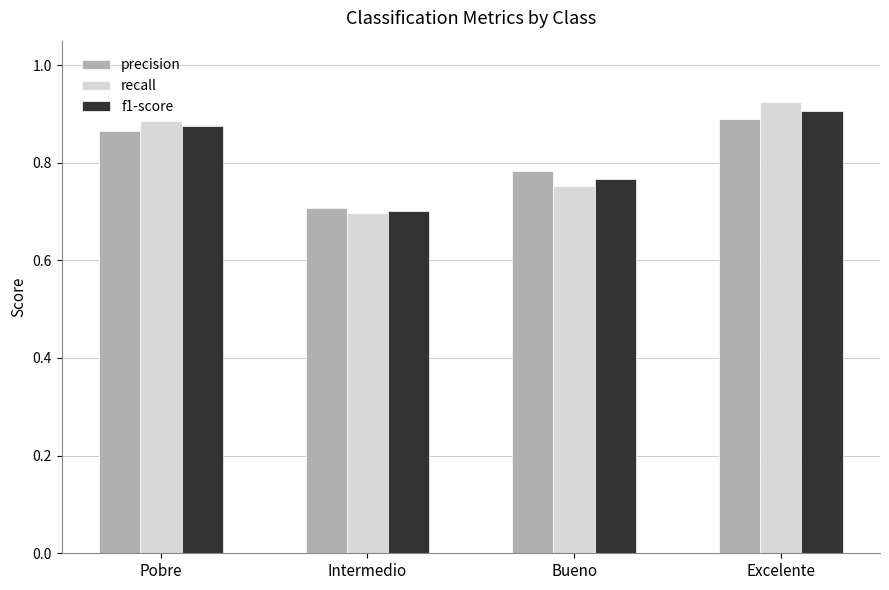

At which label does recall reach its peak?

Excelente